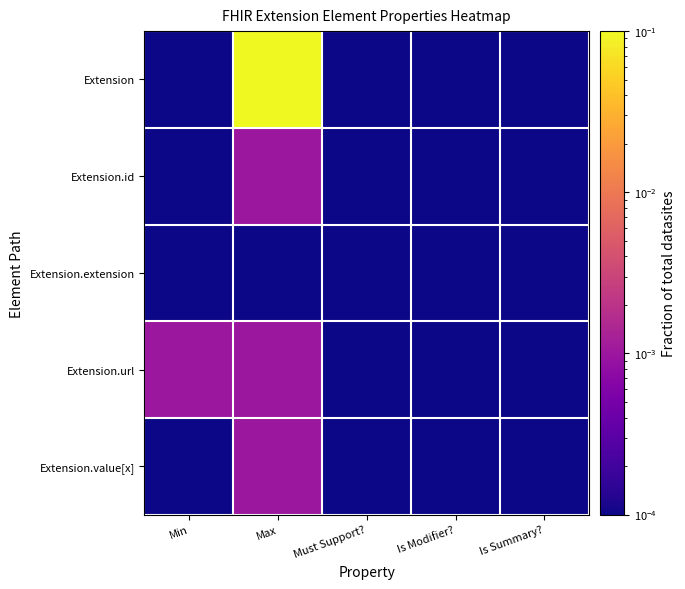

List the series in order of their peak value, lowest first.

Extension.extension, Extension.id, Extension.url, Extension.value[x], Extension